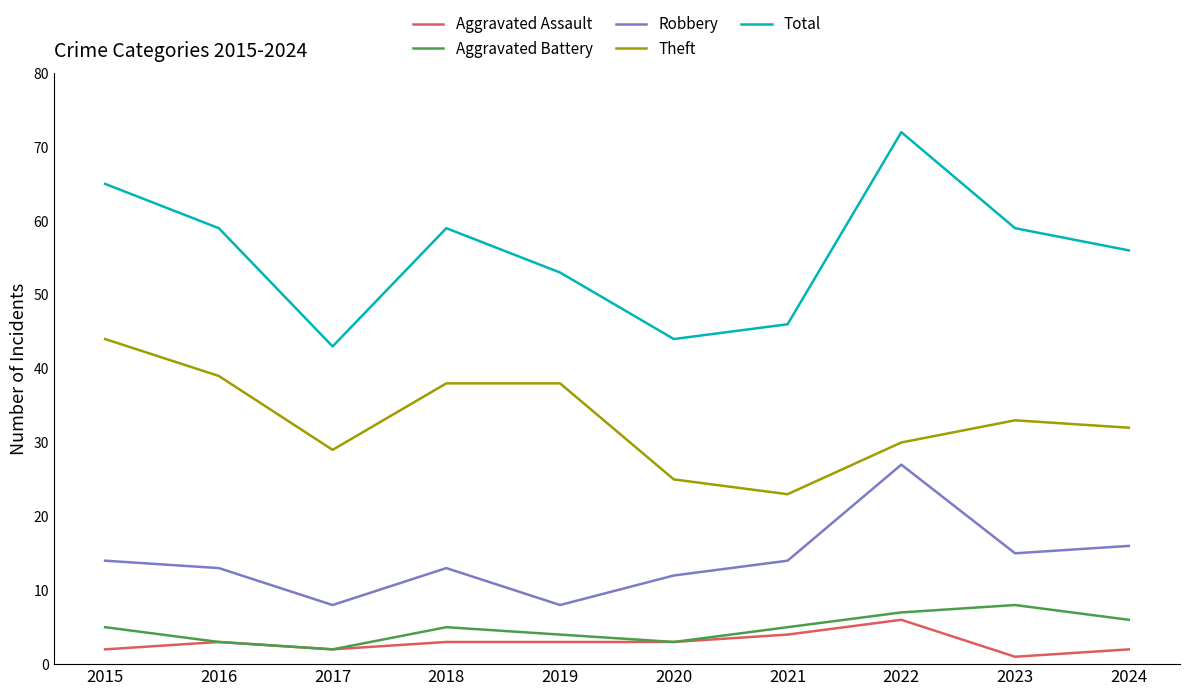

What is the spread (max minus min) of values at 2015?

63